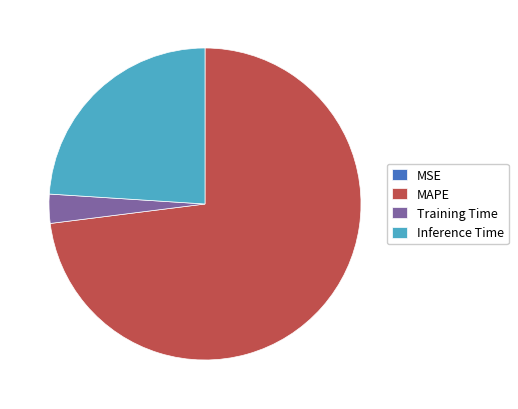

Is it true that Inference Time is 24% of the pie?

True